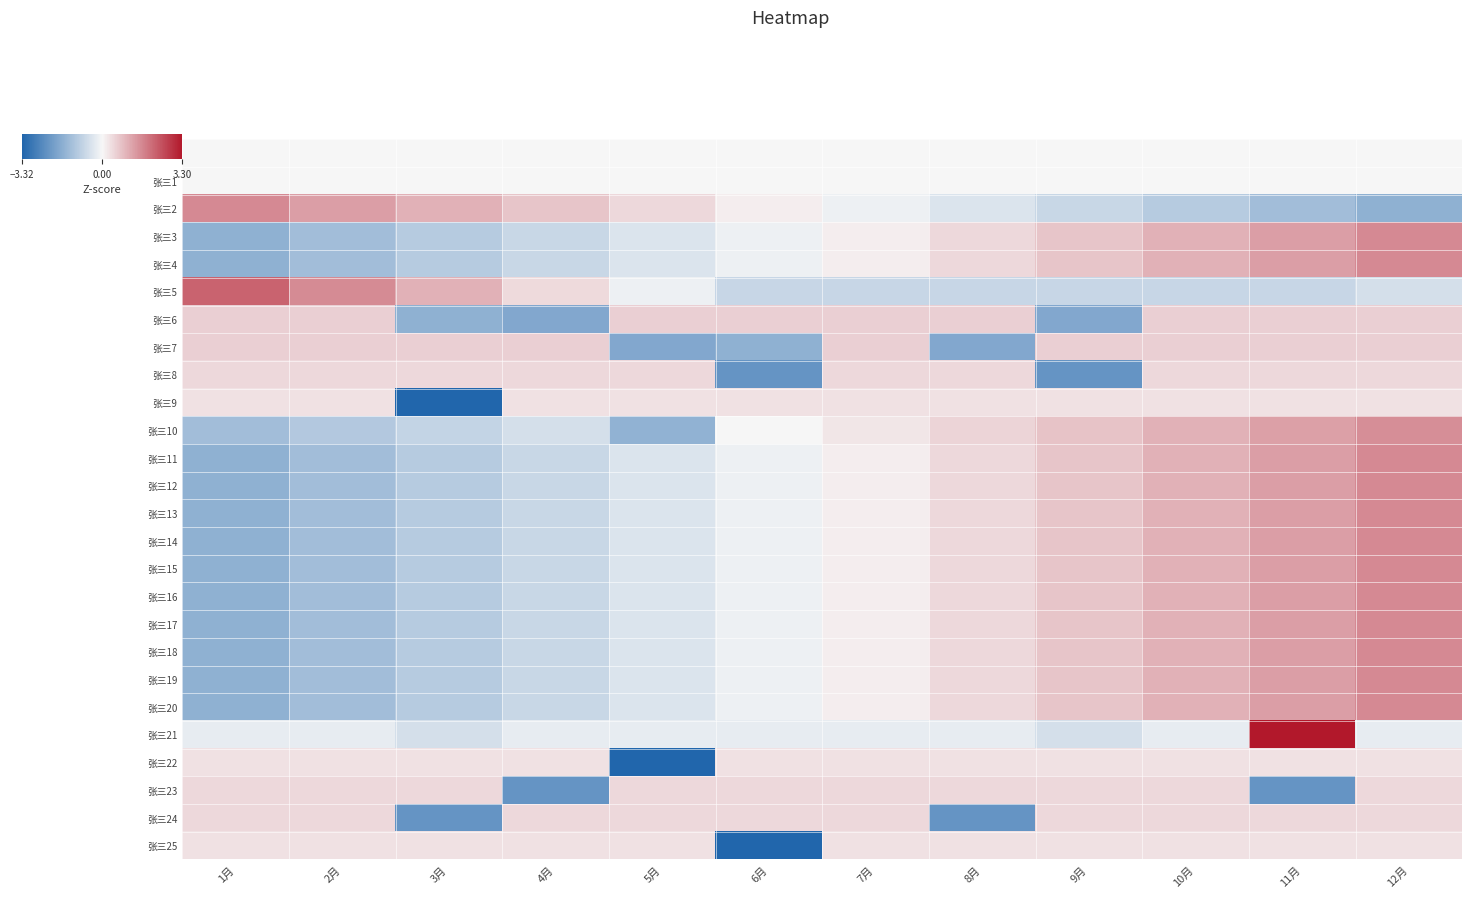

Between 2月 and 12月, which is larger?

2月